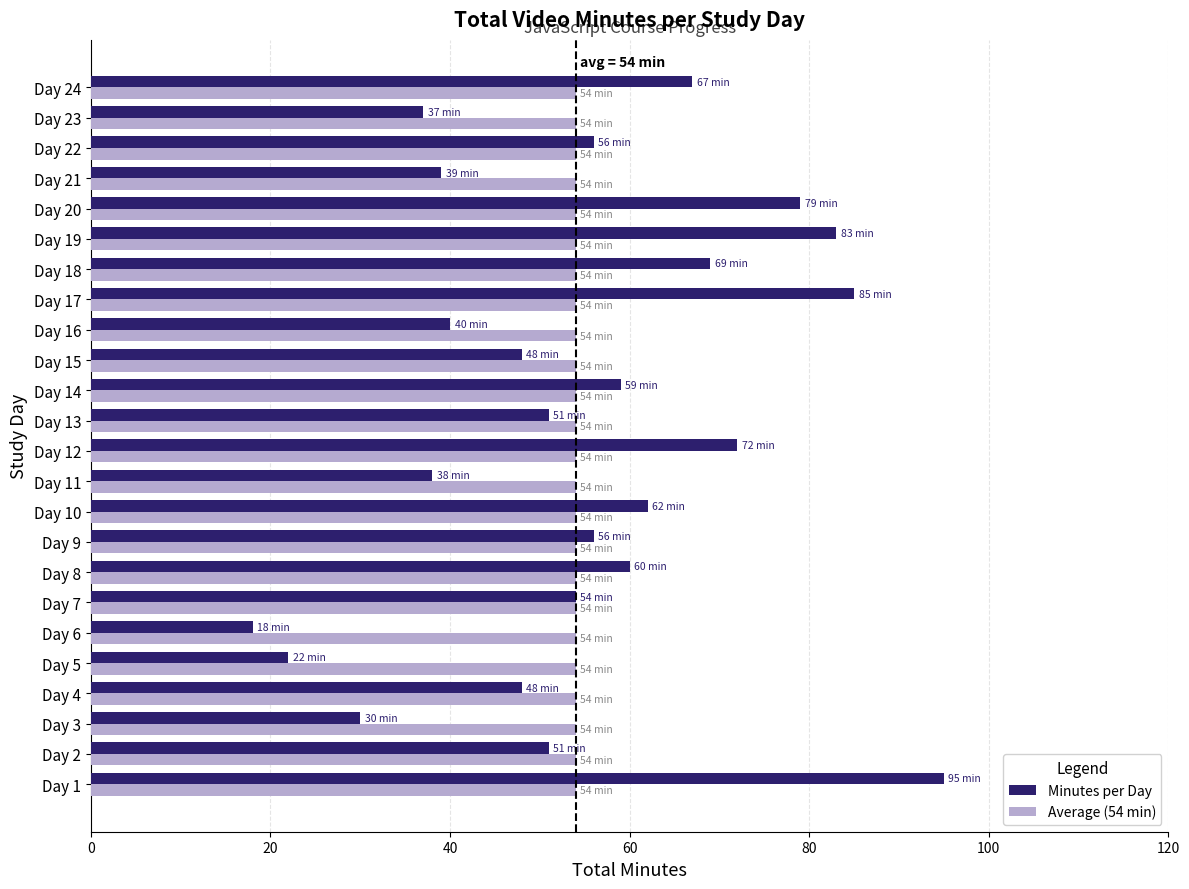

Is the value of Average (54 min) at Day 18 greater than the value of Minutes per Day at Day 12?

No